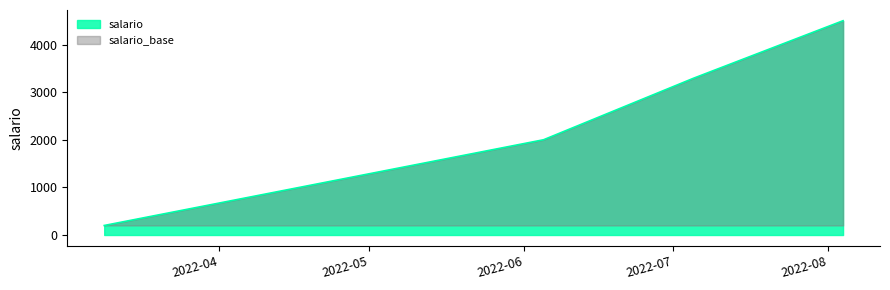

Approximately how many times larger is the value at 2022-08-04 compared to 2022-06-05?

2.2